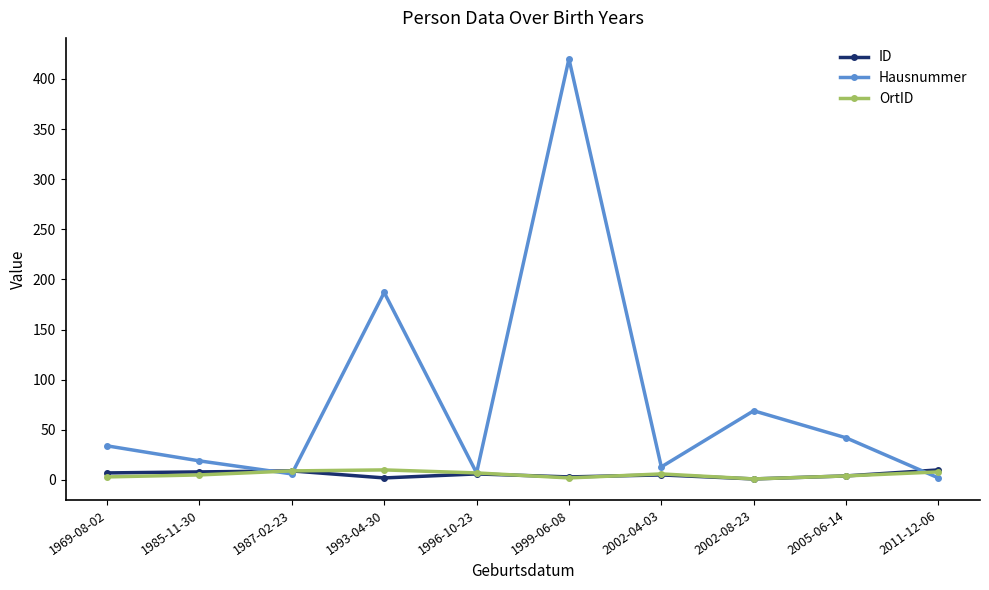

What are all the series names shown in the legend?

ID, Hausnummer, OrtID